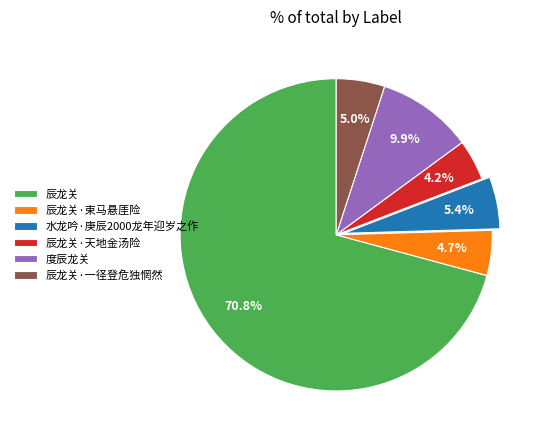

Approximately how many times larger is the value at 辰龙关·天地金汤险 compared to 辰龙关·束马悬厓险?

0.9